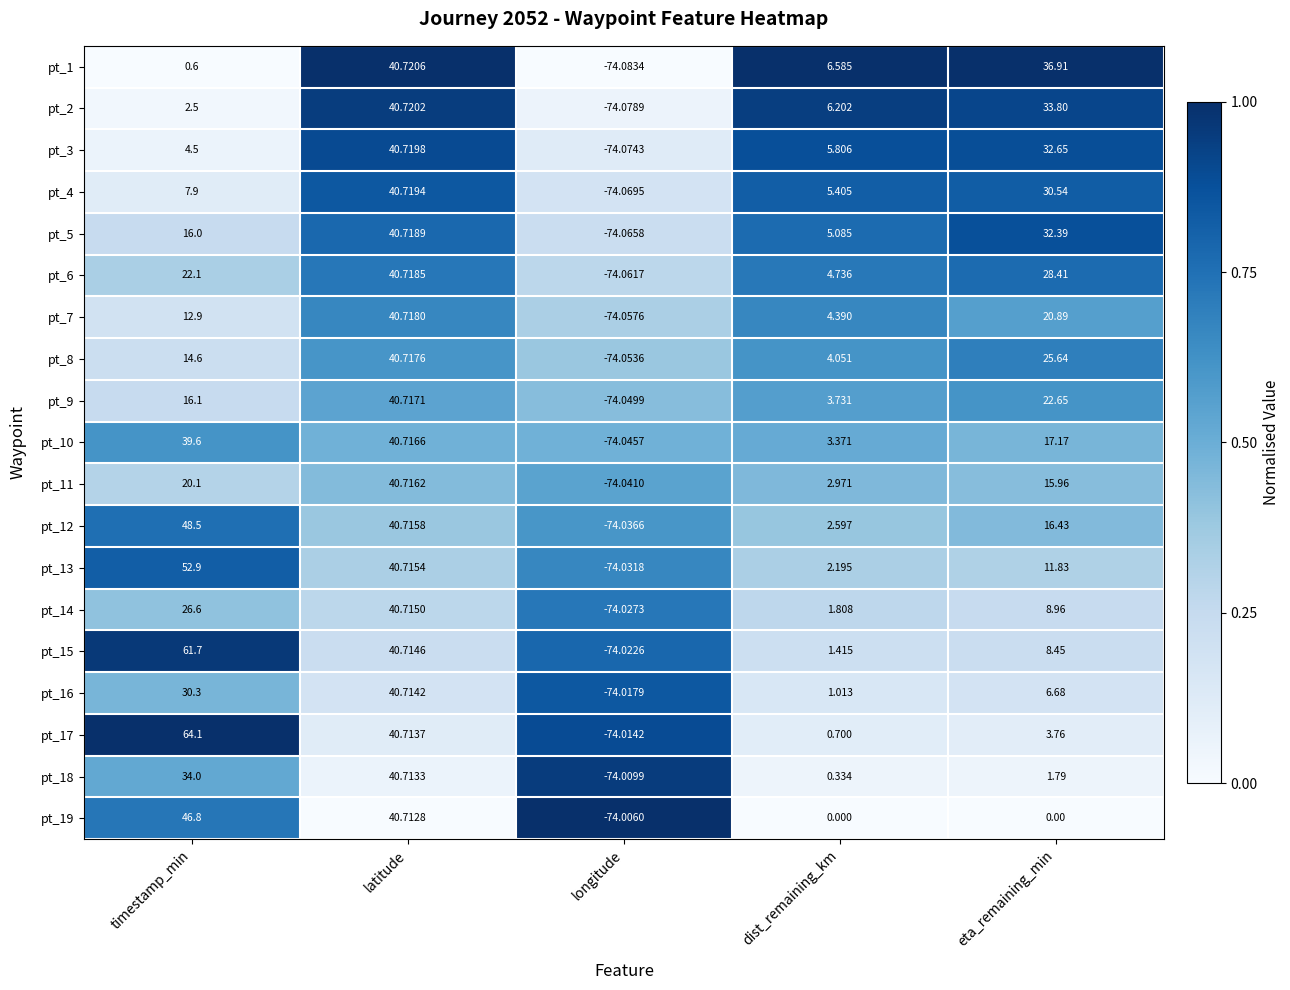

List the labels in order of pt_15 value, largest first.

timestamp_min, latitude, eta_remaining_min, dist_remaining_km, longitude